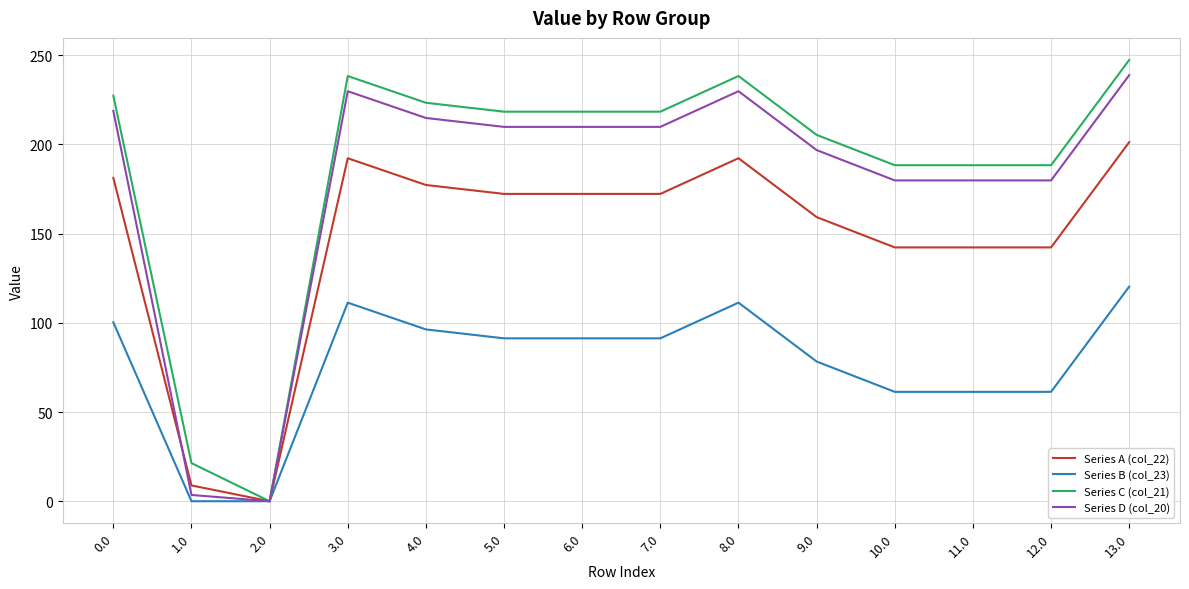

True or false: Series D (col_20) has a value of 179.9 at 10.0.

True